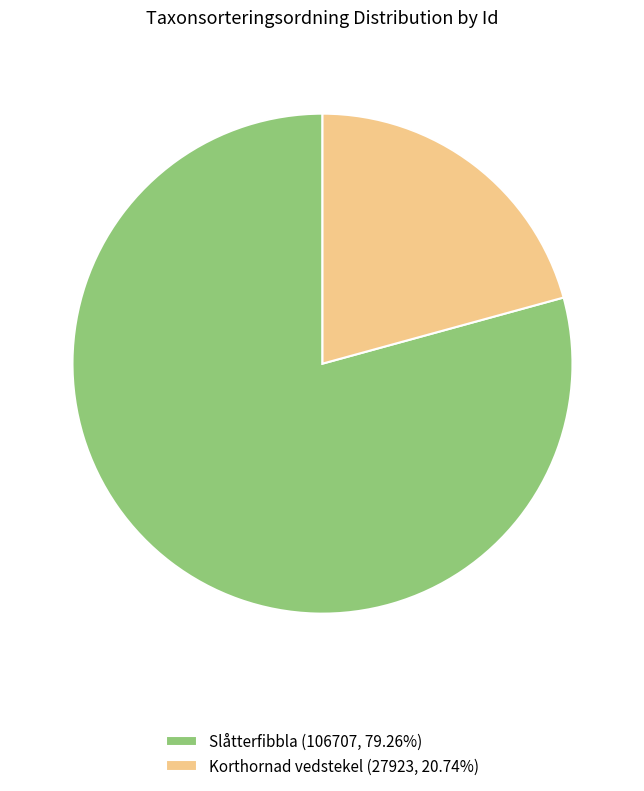

Do Korthornad vedstekel (27923, 20.74%) and Slåtterfibbla (106707, 79.26%) together represent more than half of the pie?

Yes